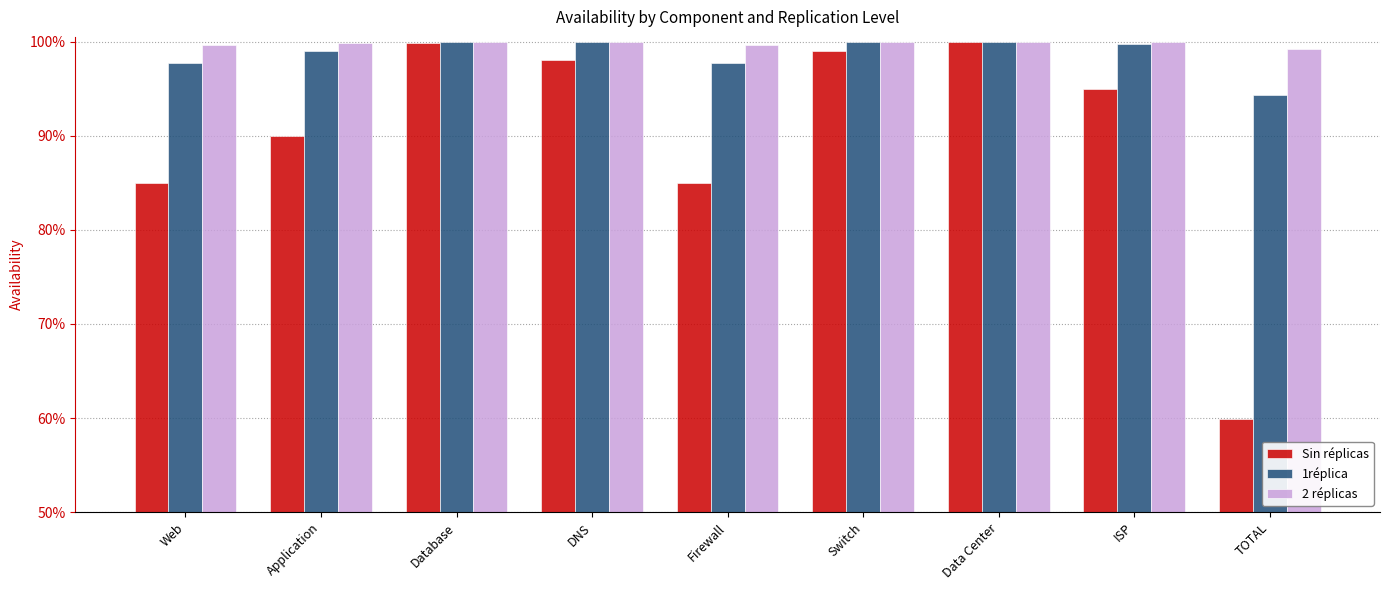

Which has a higher value, Data Center or Application?

Data Center